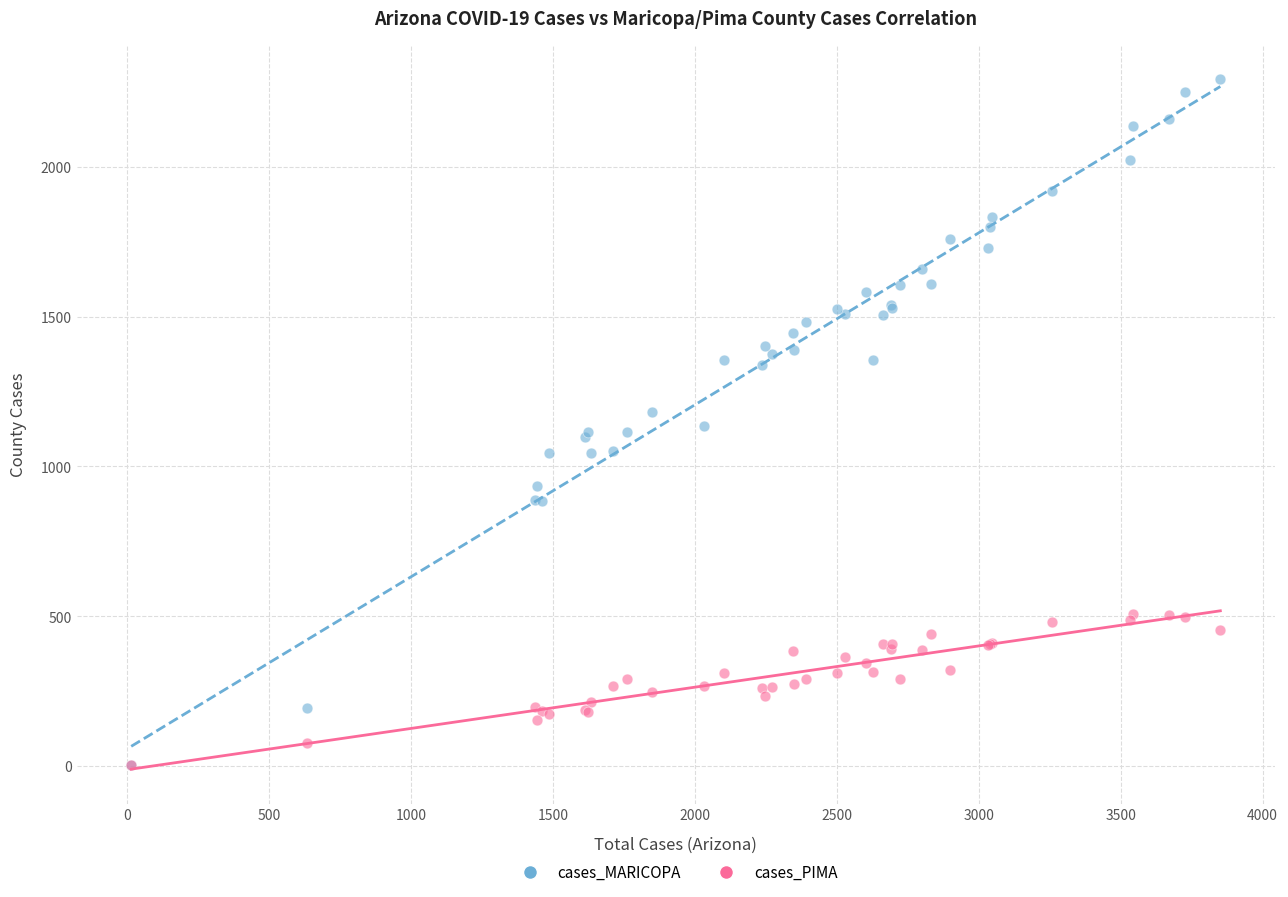

What are all the series names shown in the legend?

cases_MARICOPA, cases_PIMA